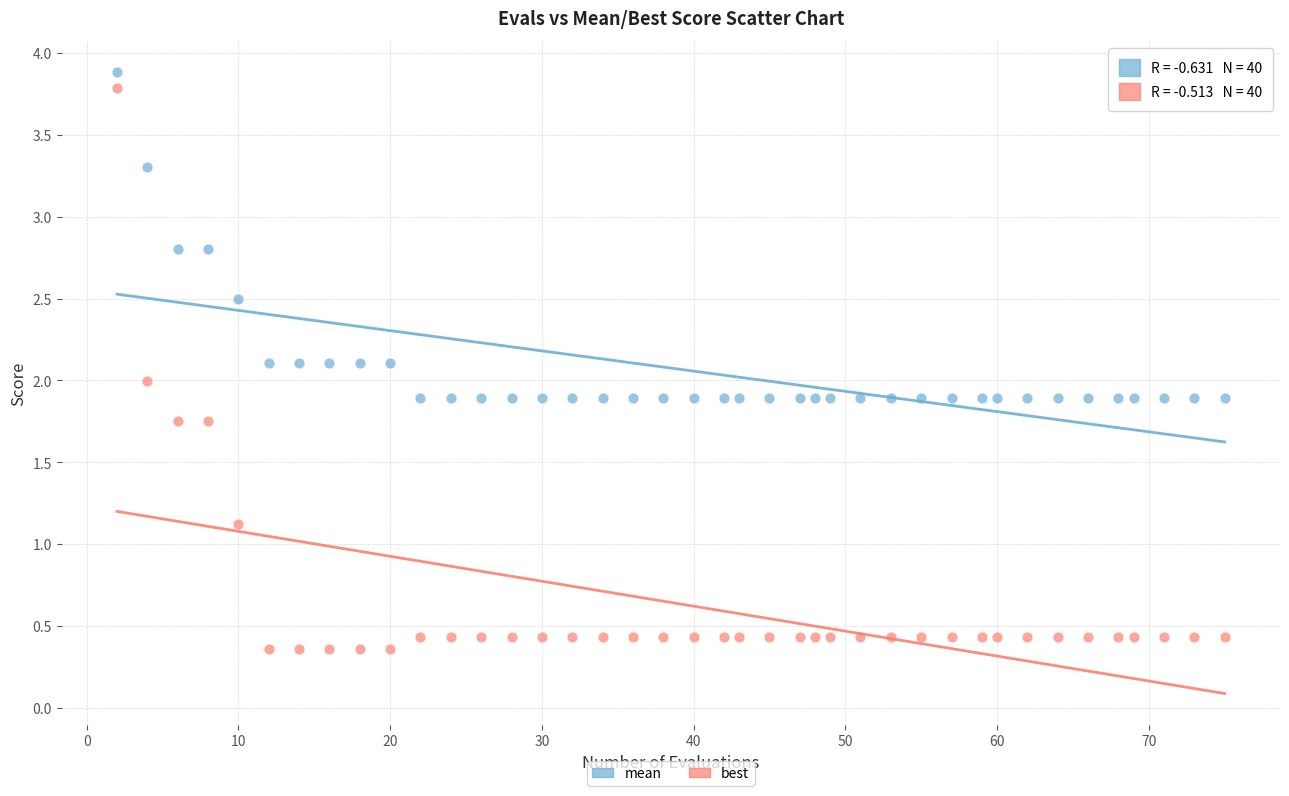

Which series reaches the minimum Y coordinate?

best